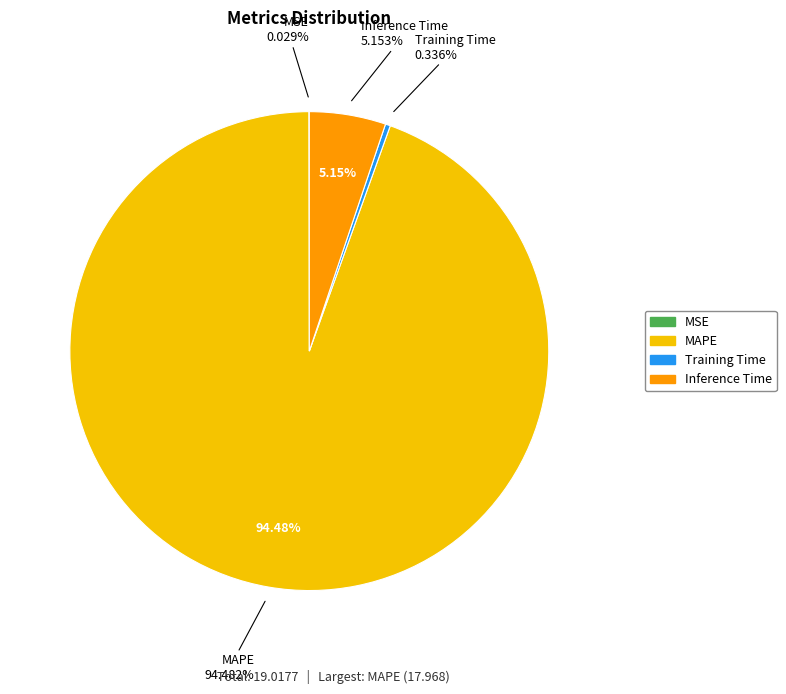

To the nearest percent, what is the average slice percentage?

25%